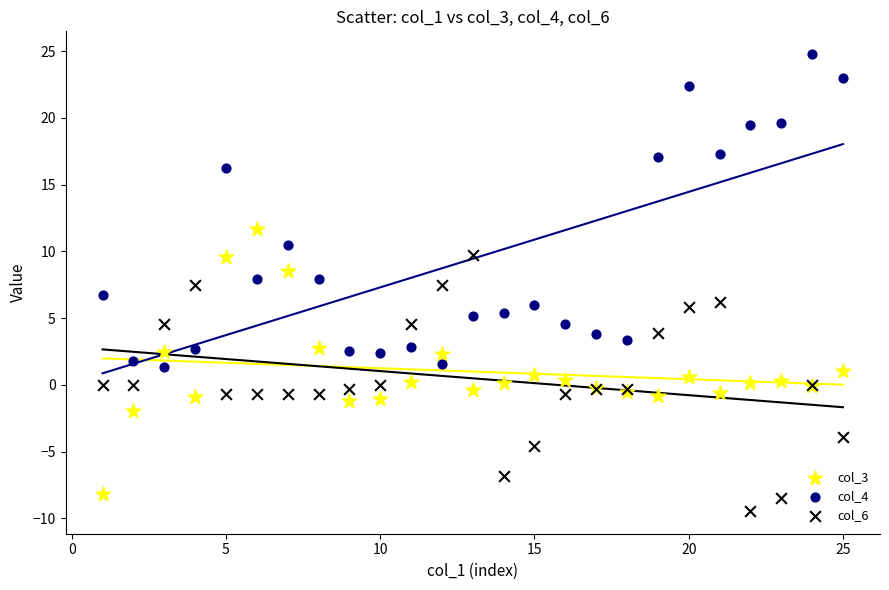

Which series contains the lowest Y value?

col_6